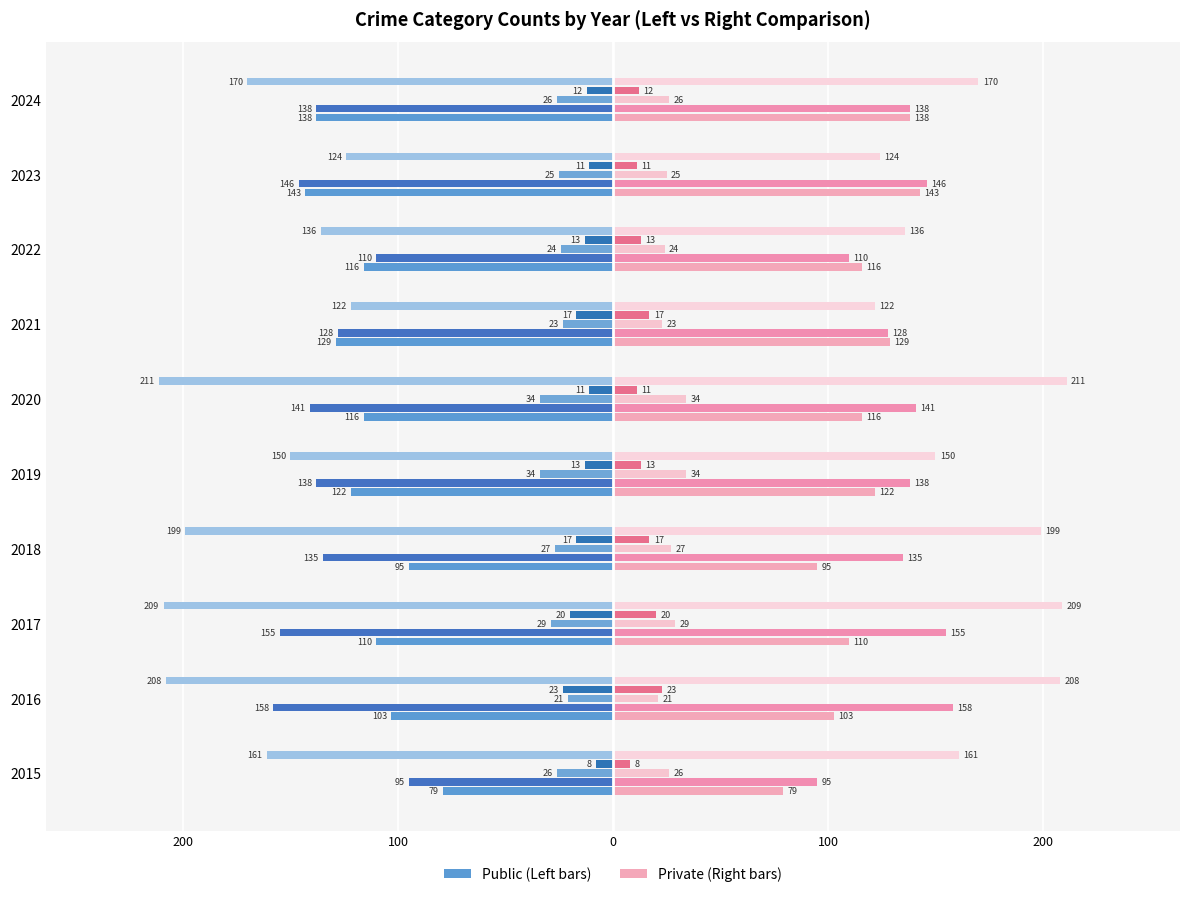

What is the value of the Criminal Sexual Assault bar at the 6th from the left?

-34